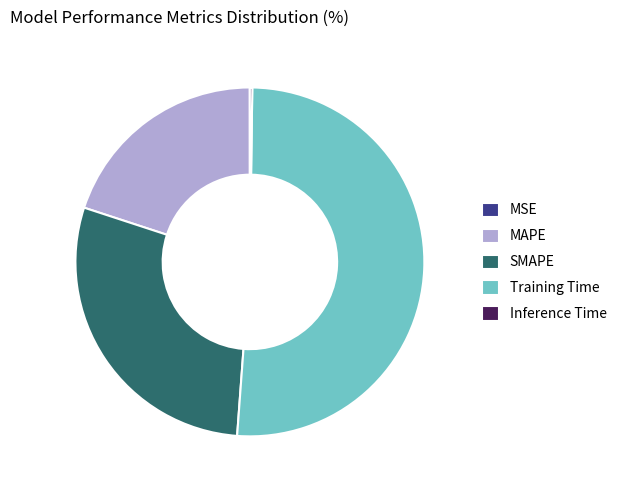

Combined, do MAPE and SMAPE account for over 50%?

No